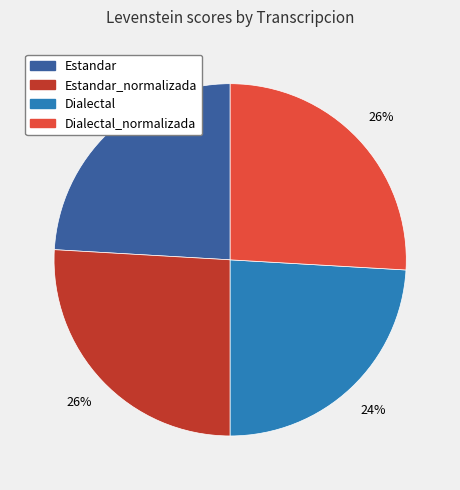

To the nearest percent, what is the average slice percentage?

25%